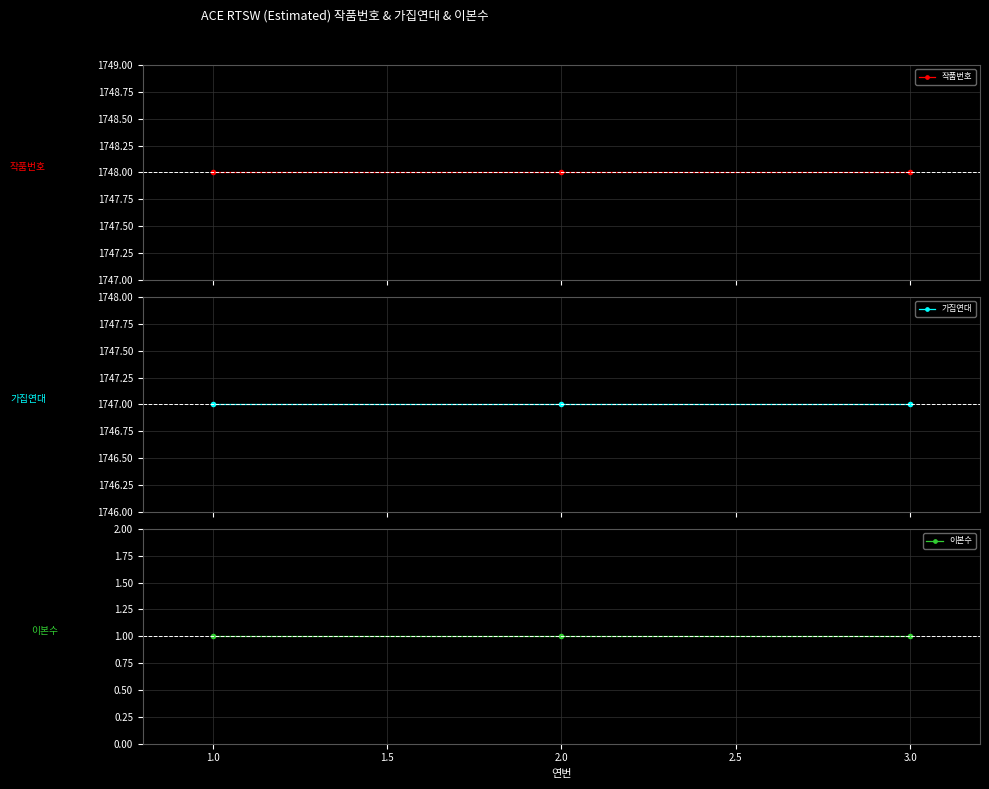

What is the spread (max minus min) of values at 2.0?

1747